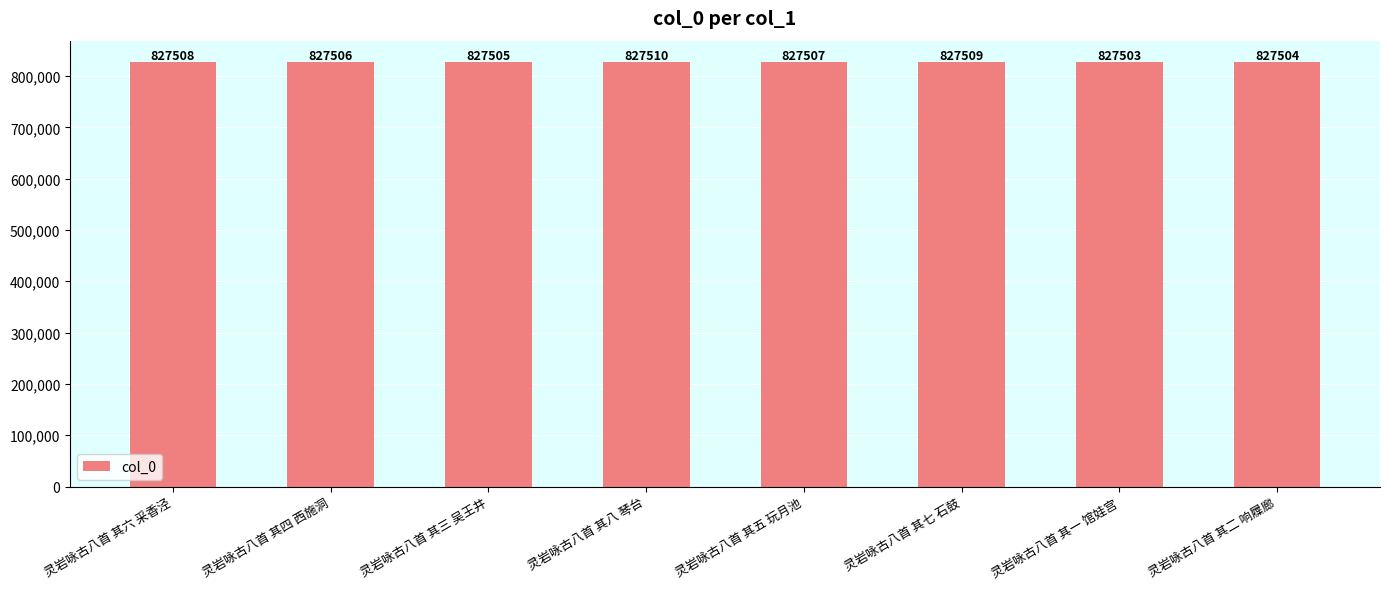

What is the label of the 5th bar from the right?

灵岩咏古八首 其八 琴台